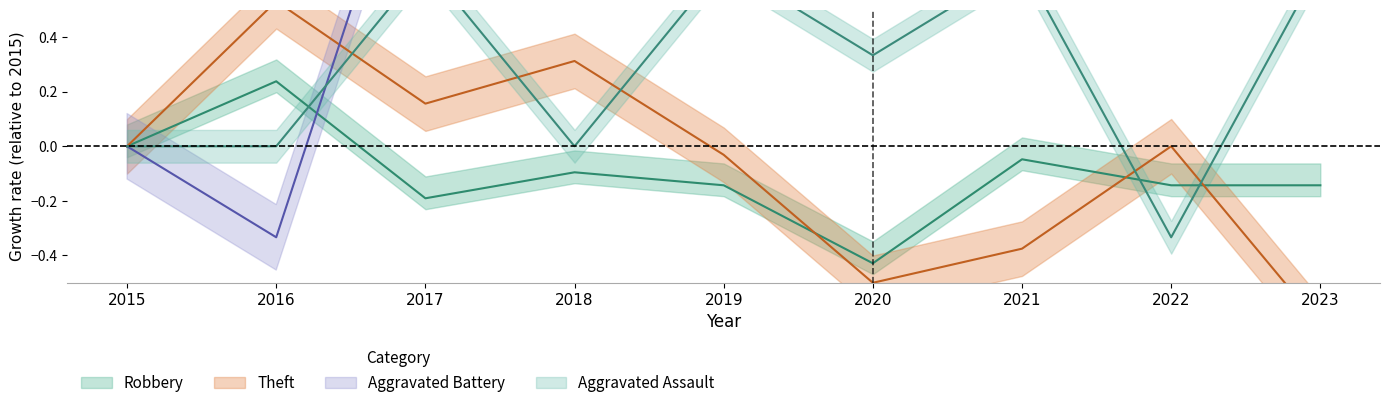

At which category does Robbery reach its first local peak?

2016